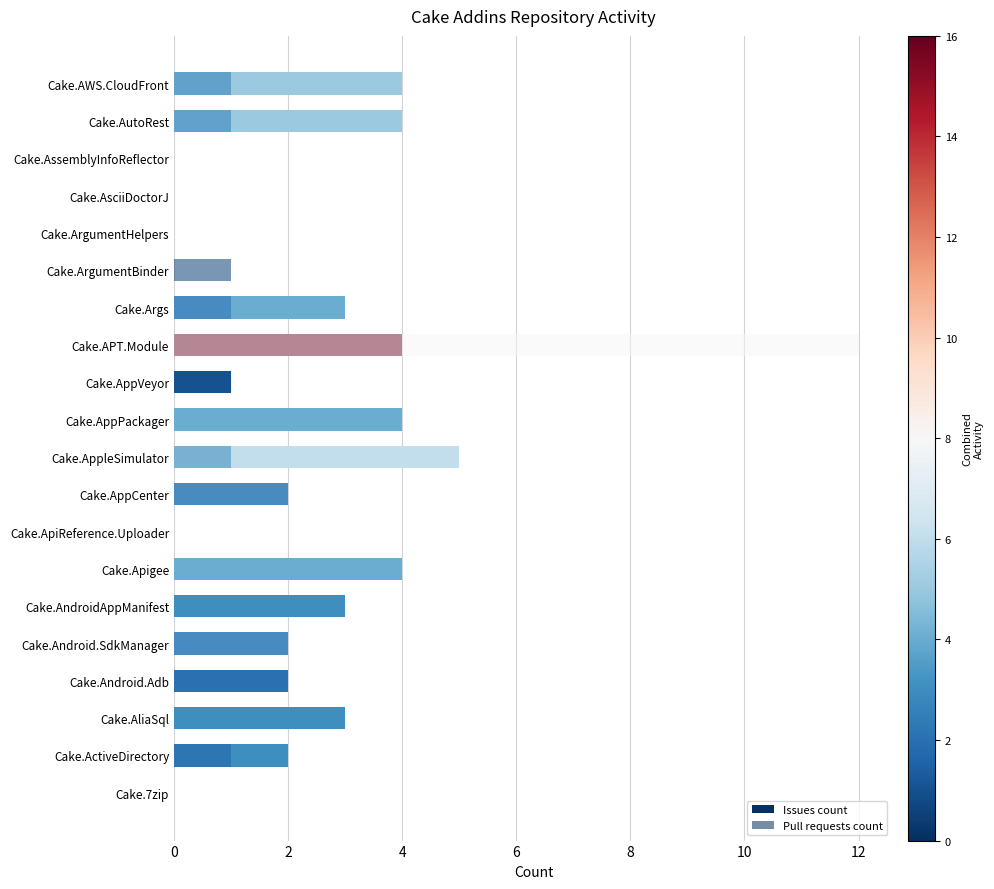

At how many categories does at least one series exceed 5?

1